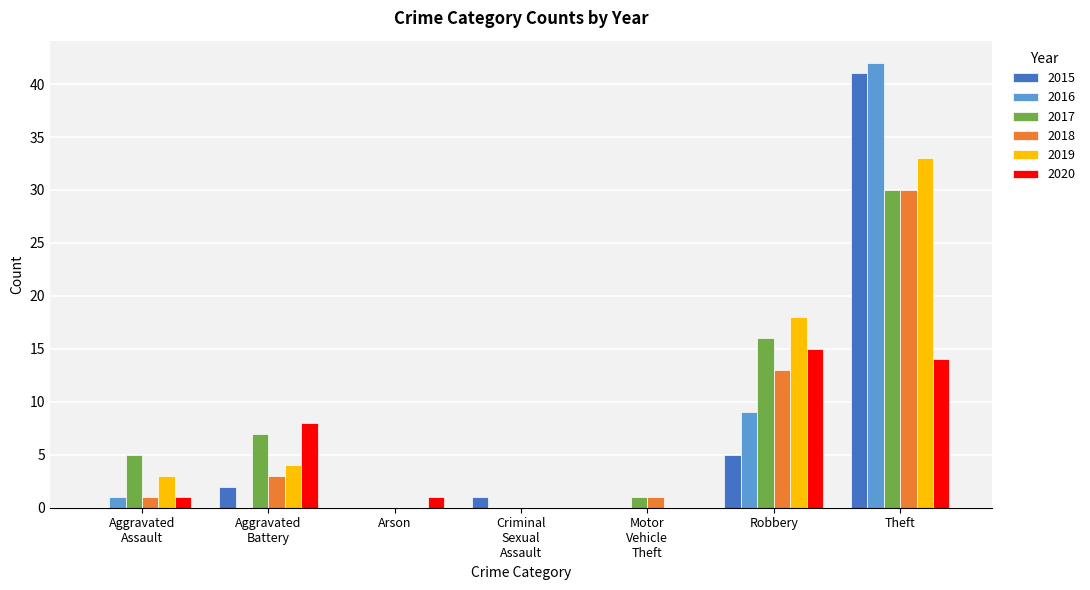

At which category is the sum across all series the highest?

Theft